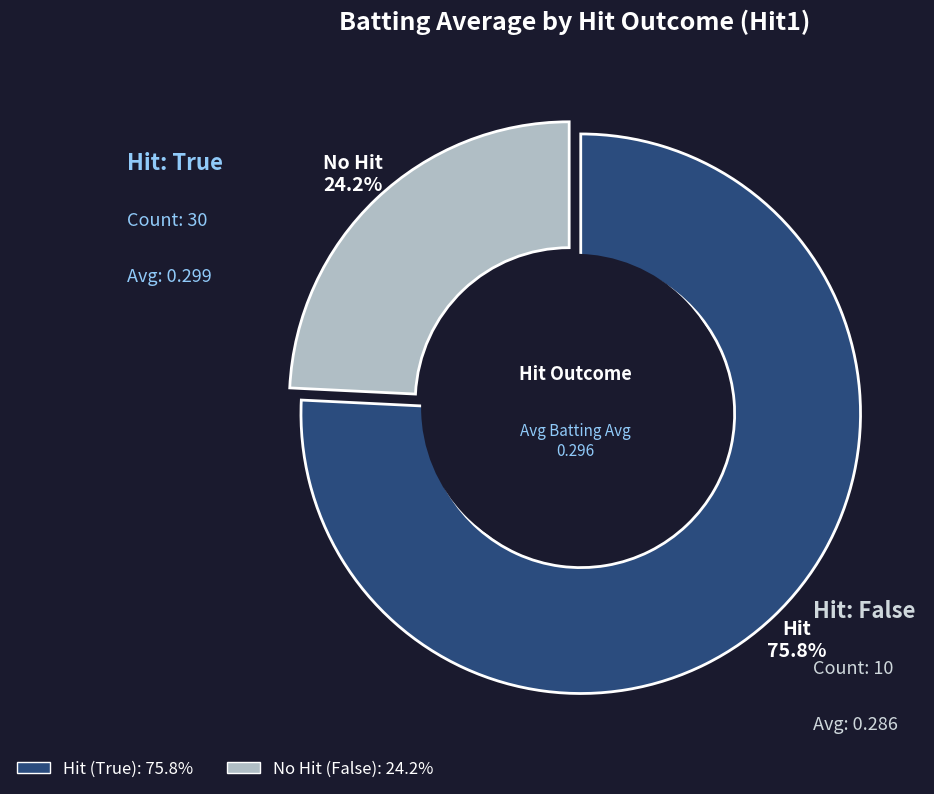

What is the smallest slice in the pie chart?

False